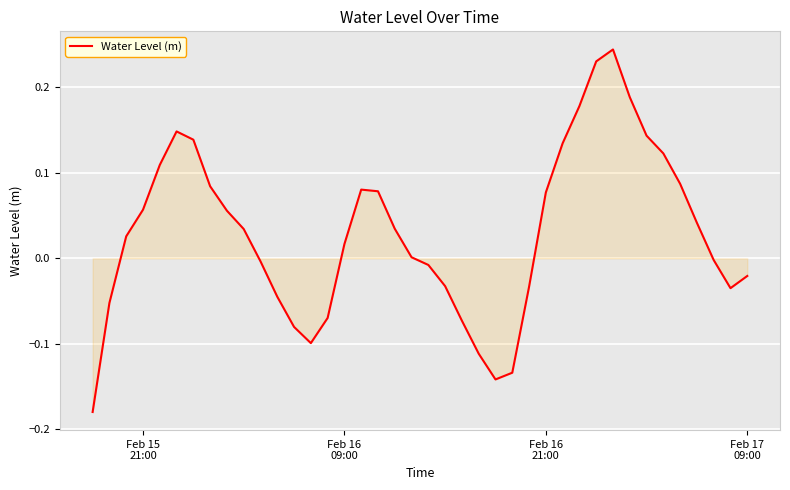

Does the chart display data point markers on the line(s)?

No